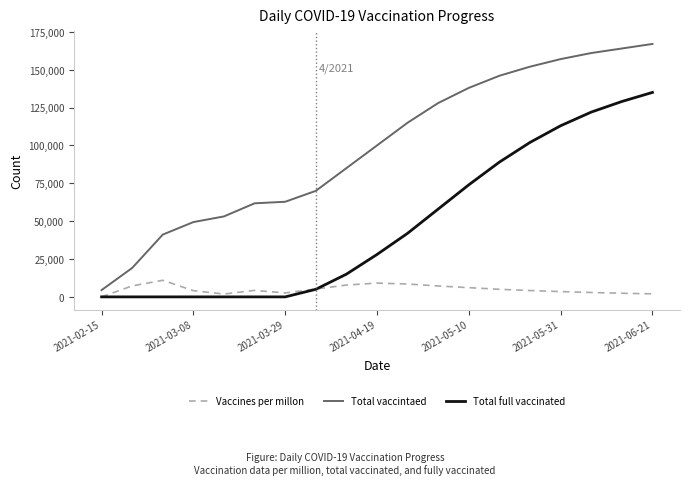

List the series in order of their peak value, highest first.

Total vaccintaed, Total full vaccinated, Vaccines per millon